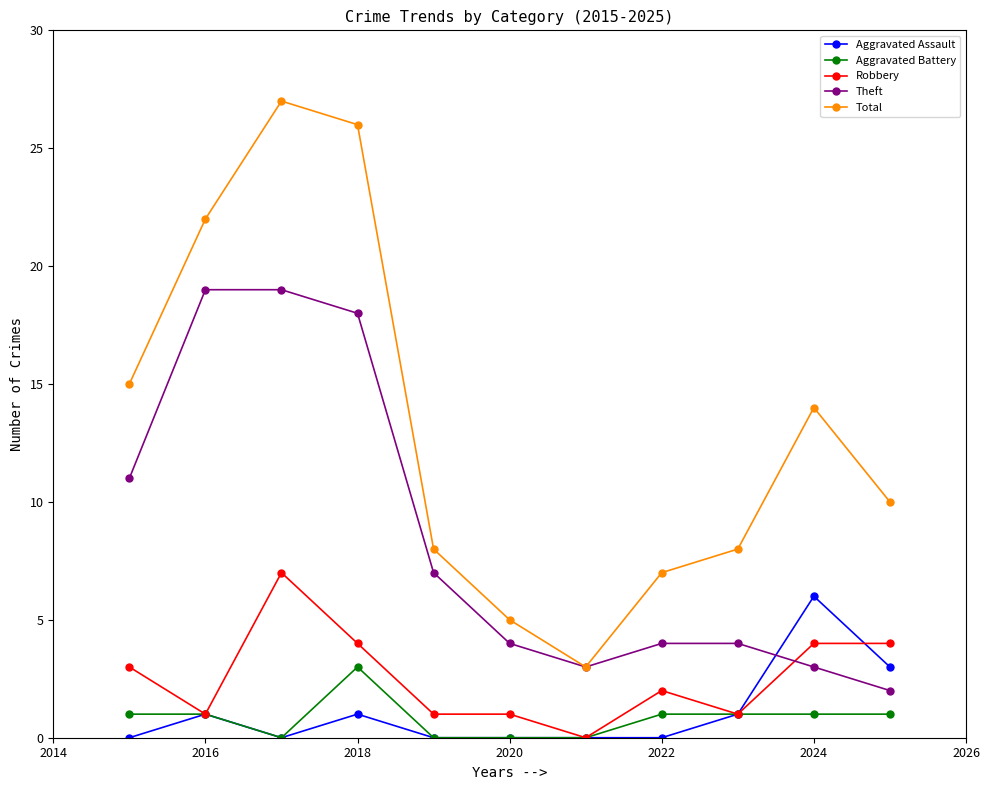

What is the maximum value shown in the chart?

27